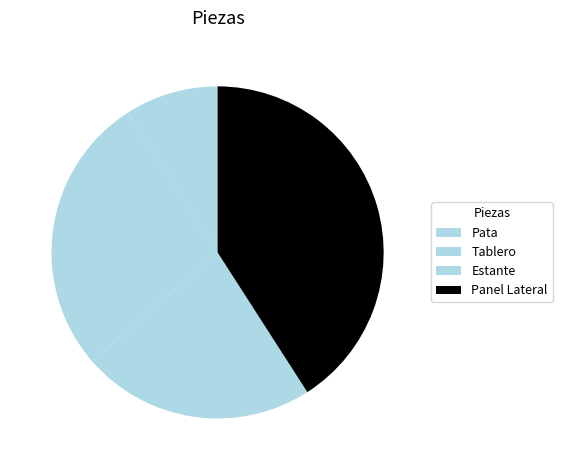

True or false: Pata accounts for 9% of the total.

True